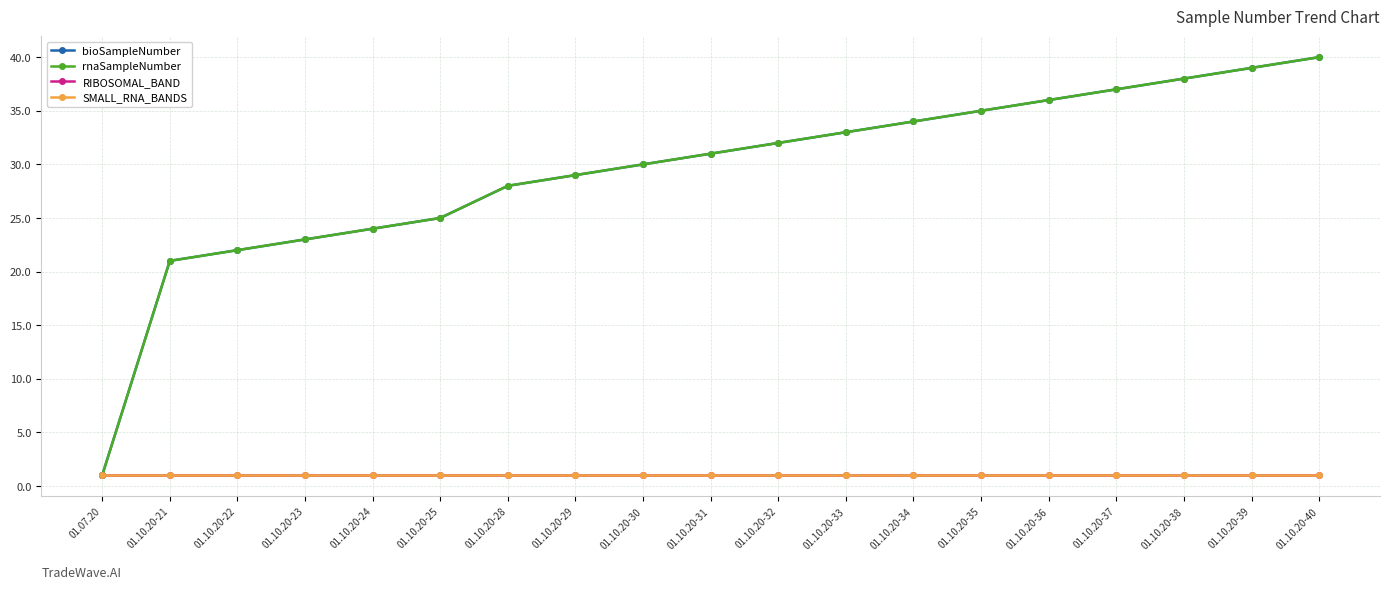

How many lines are shown in the chart?

4